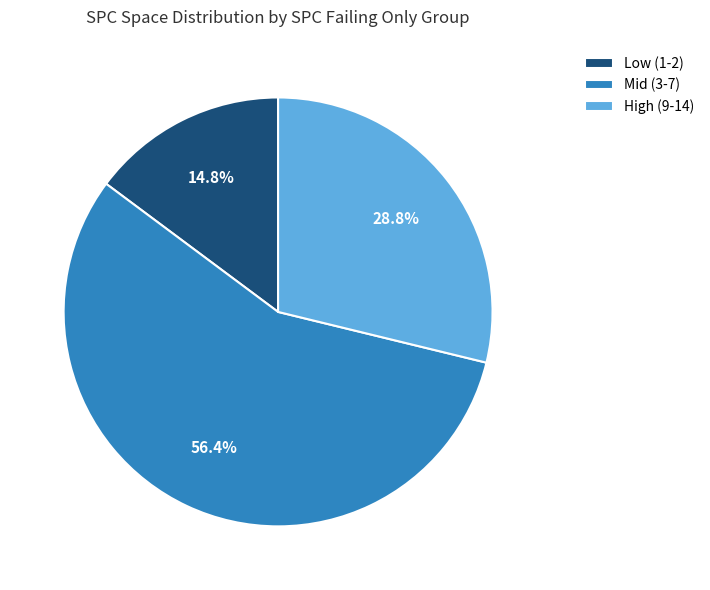

Approximately how many times larger is the value at Mid (3-7) compared to Low (1-2)?

3.8